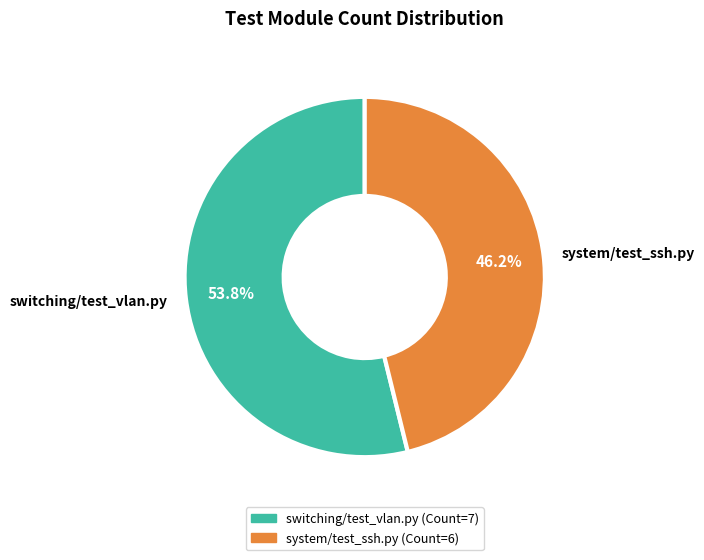

Is there a majority slice in this chart?

Yes